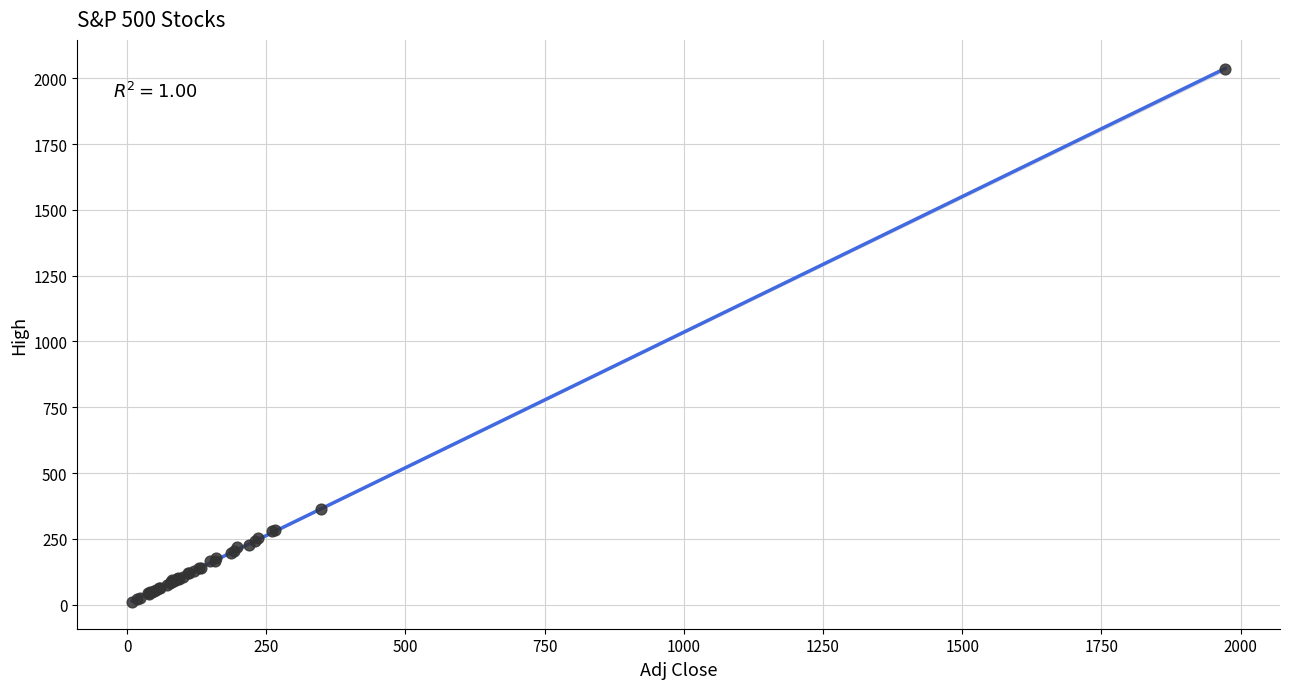

What Y value in the scatter plot is closest to 1022?

364.0